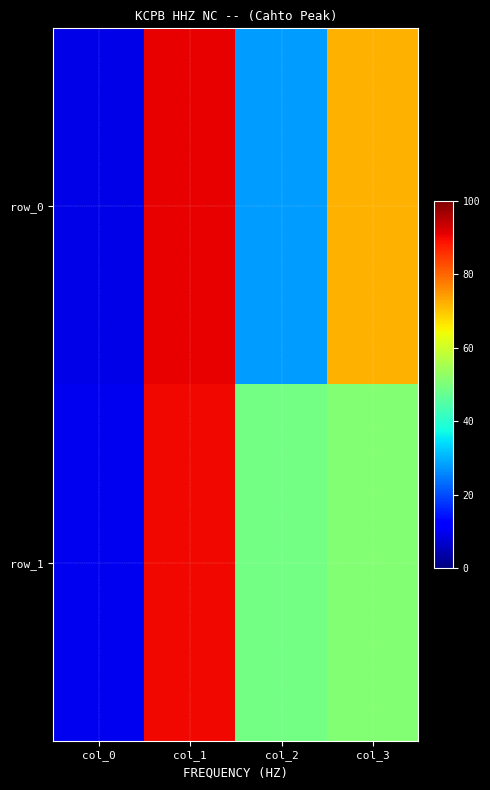

The value of row_1 at col_1 is 124. True or false?

False